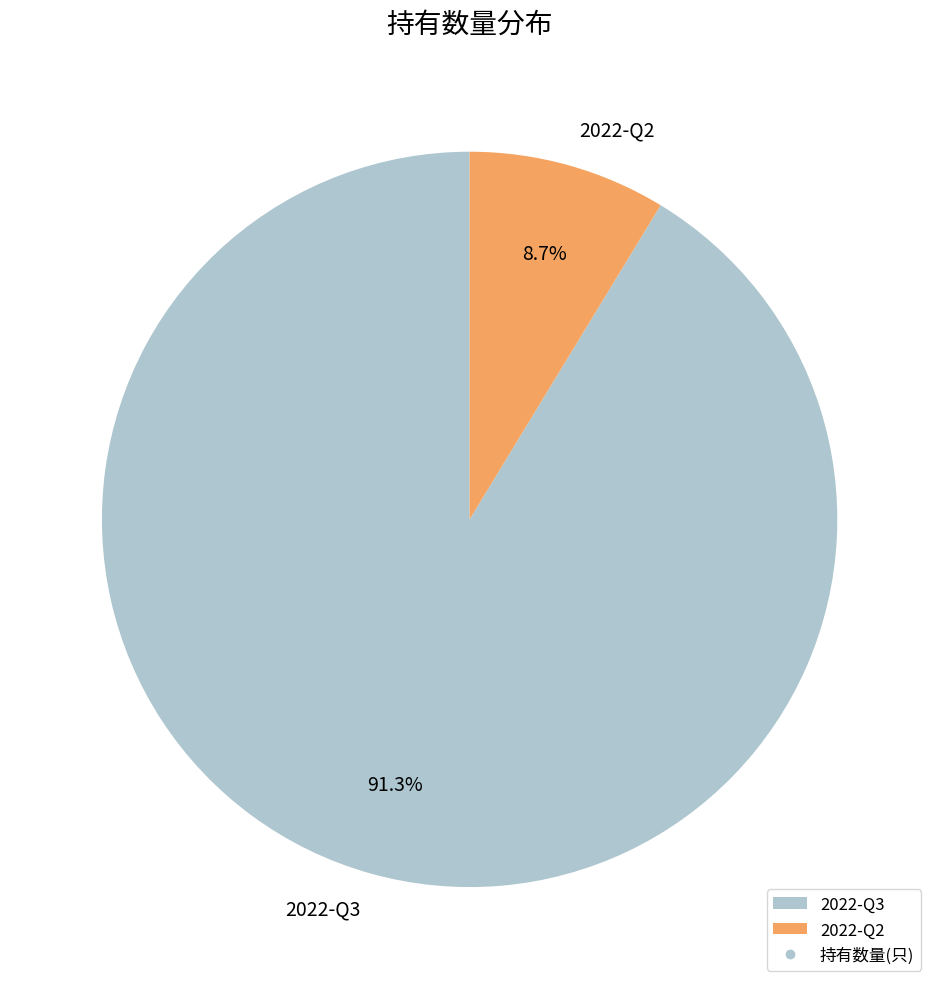

What is the smallest slice in the pie chart?

2022-Q2